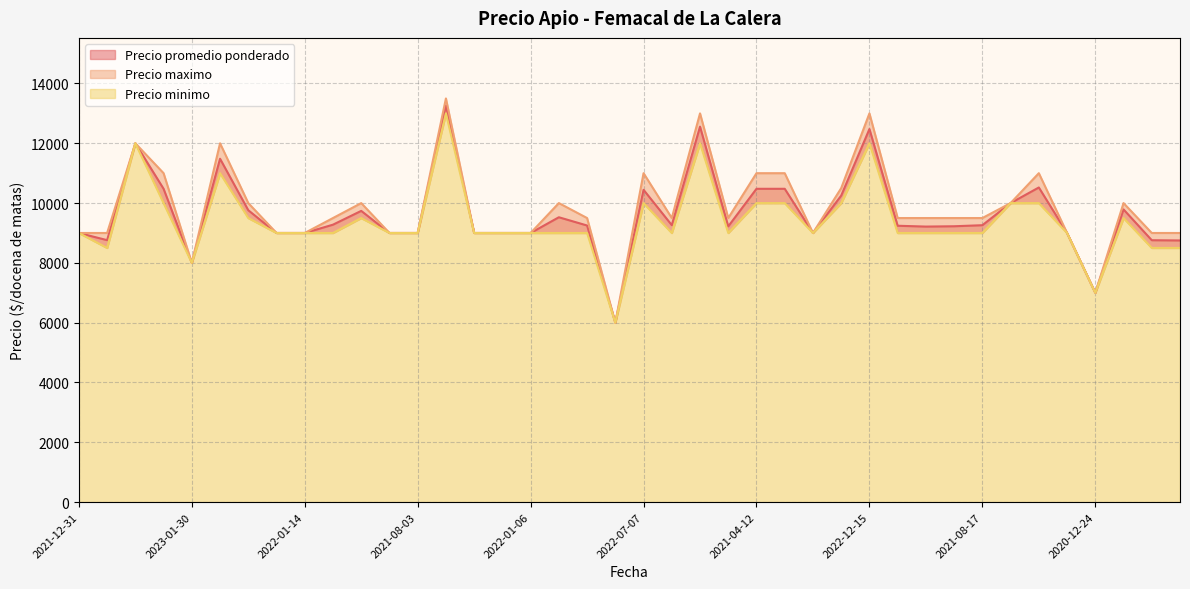

What is the maximum value for Precio minimo?

13000